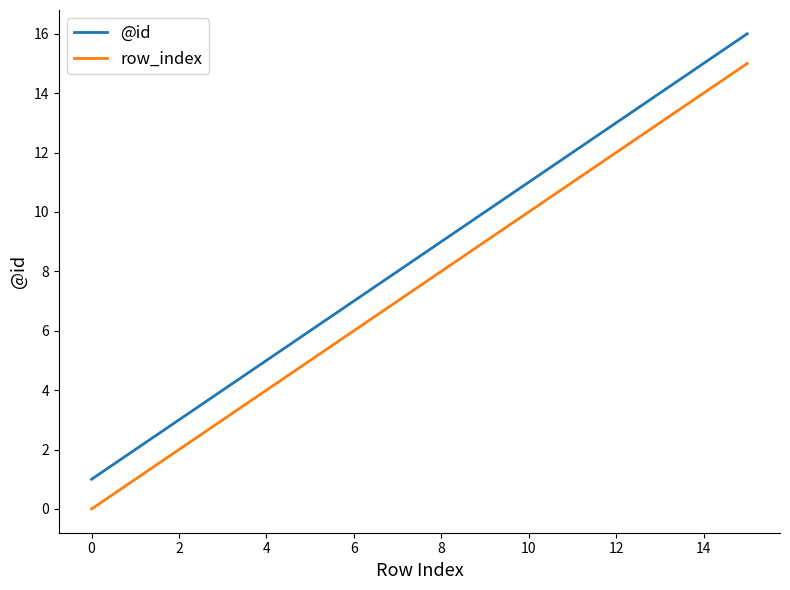

How many lines are shown in the chart?

2